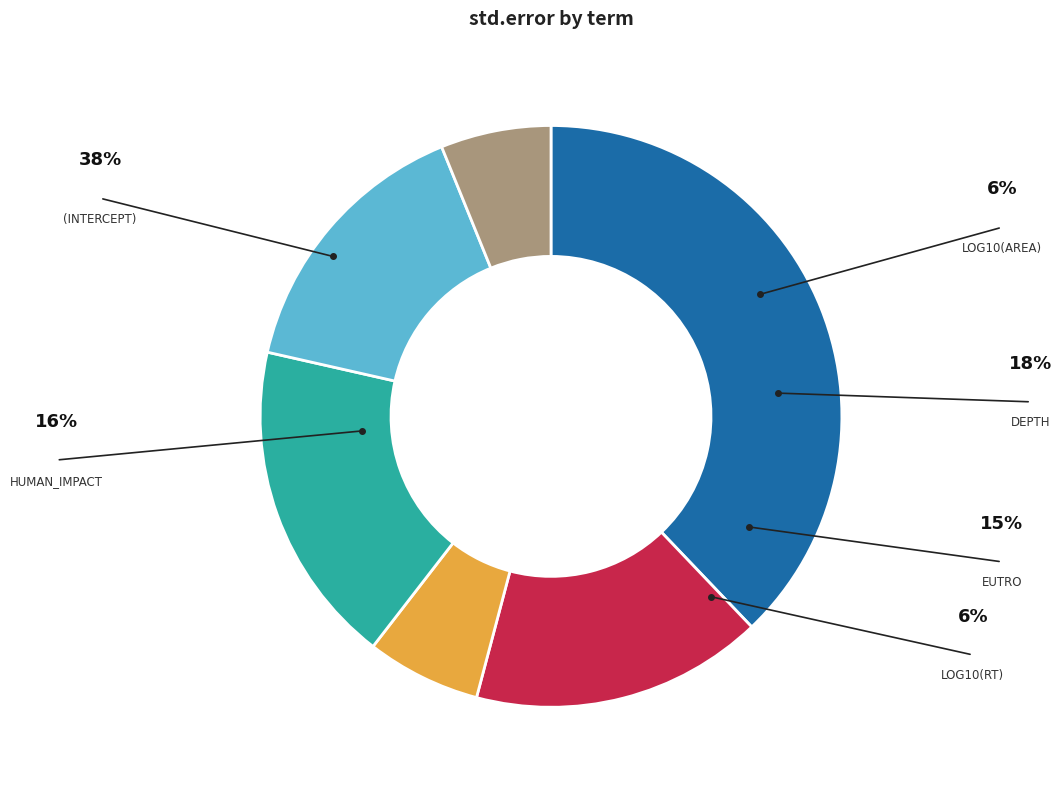

Is there any slice that represents more than half of the pie?

No